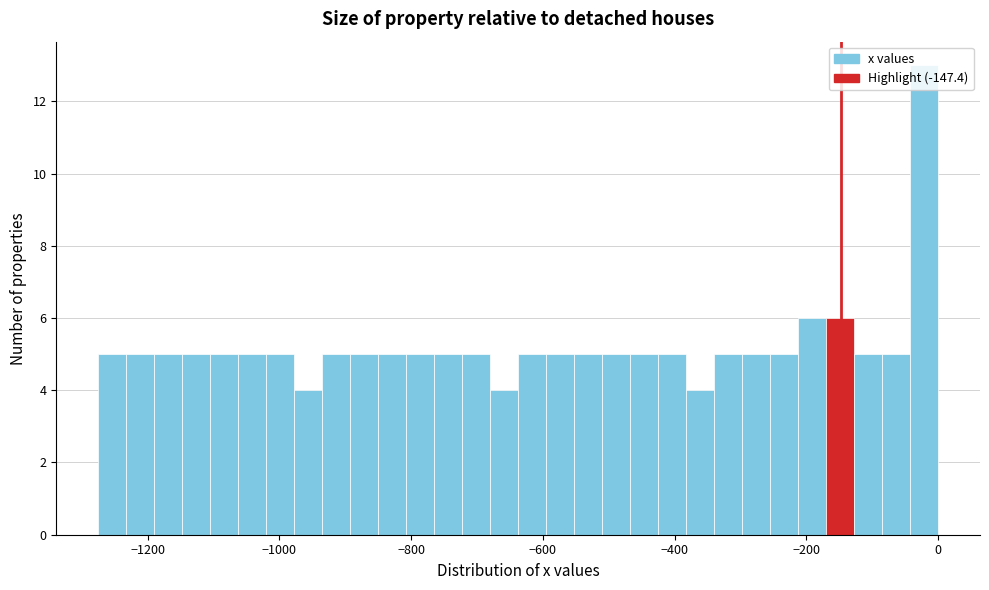

Read against the x-axis, roughly where is the centre of the tallest bar?

-20